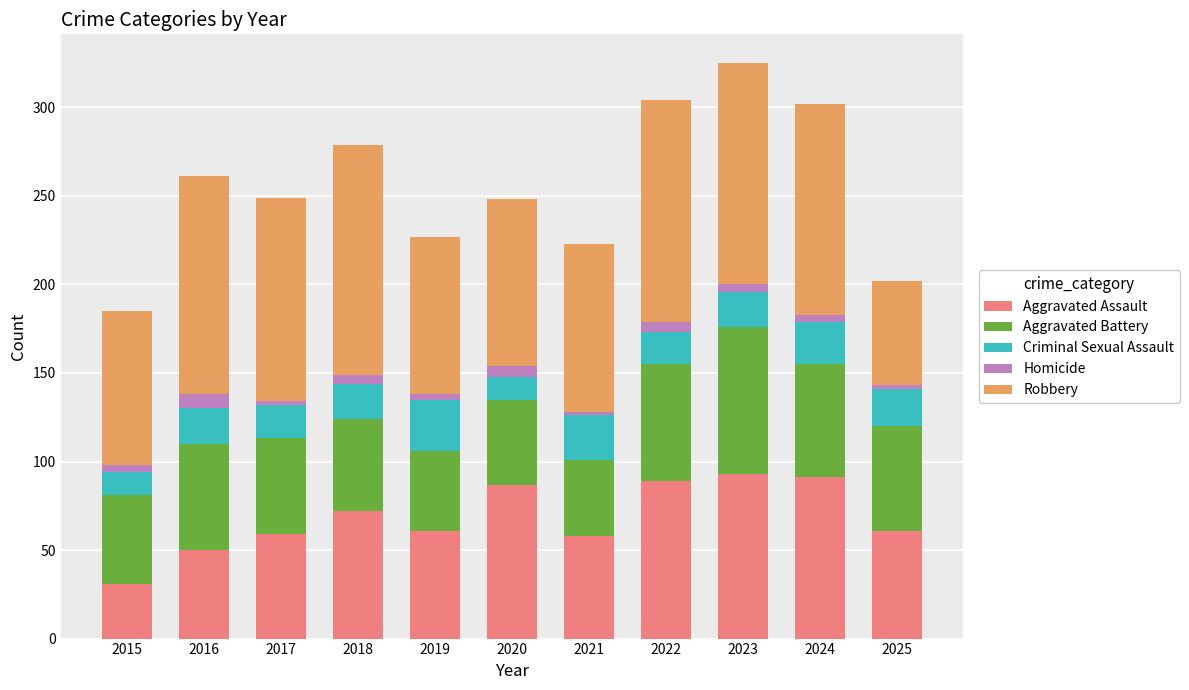

True or false: Aggravated Assault has a value of 87 at 2020.

True